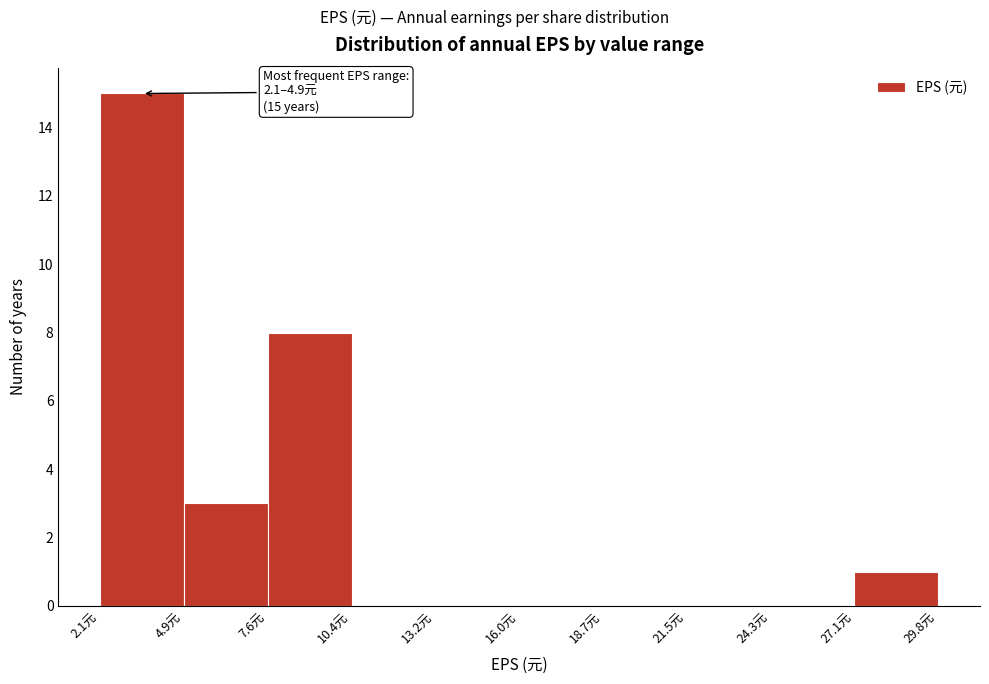

Which range on the x-axis has the tallest bar?

2.0 to 5.0